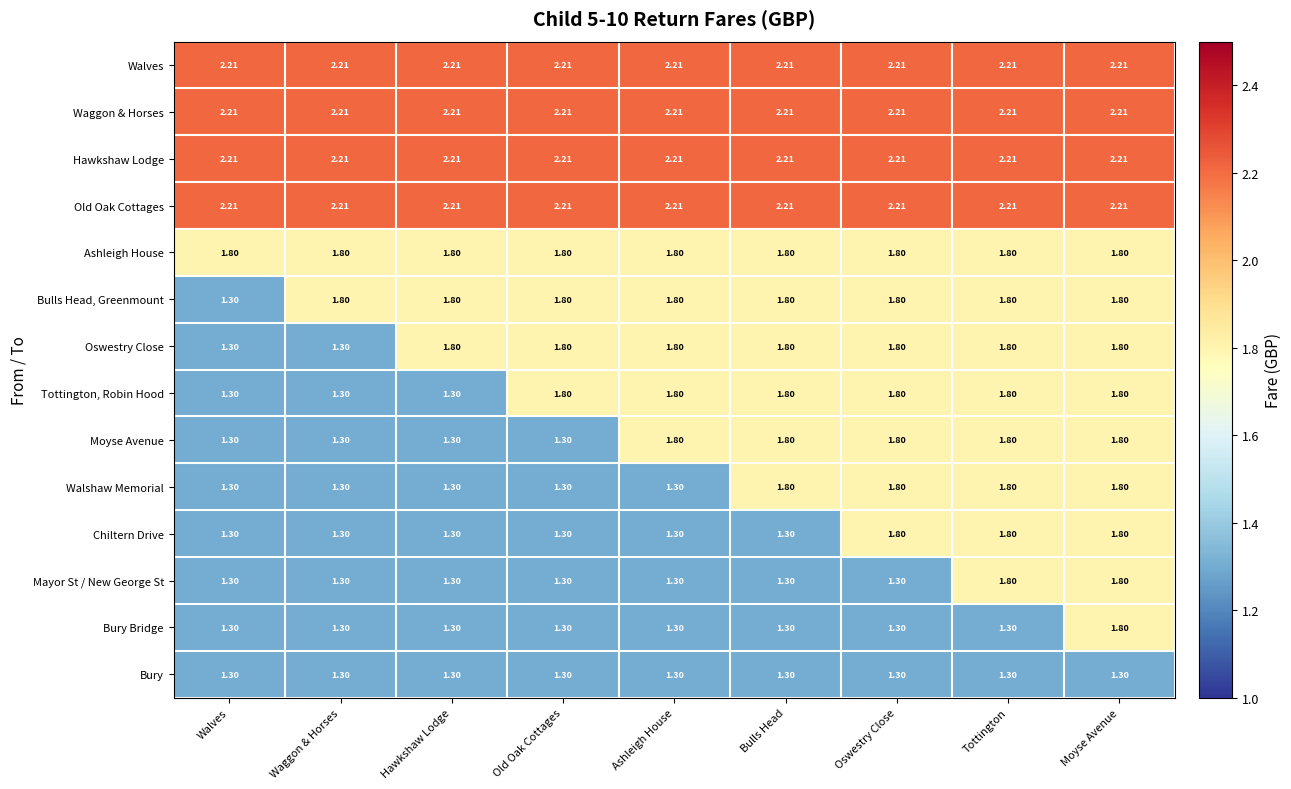

How many data points does each series have?

9